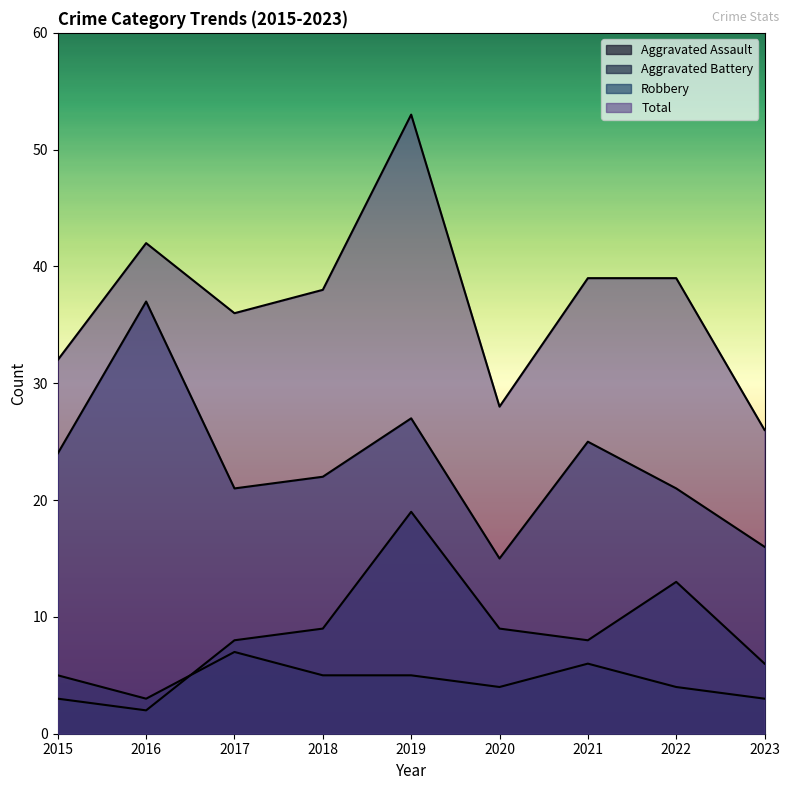

At which category is the sum across all series the highest?

2019